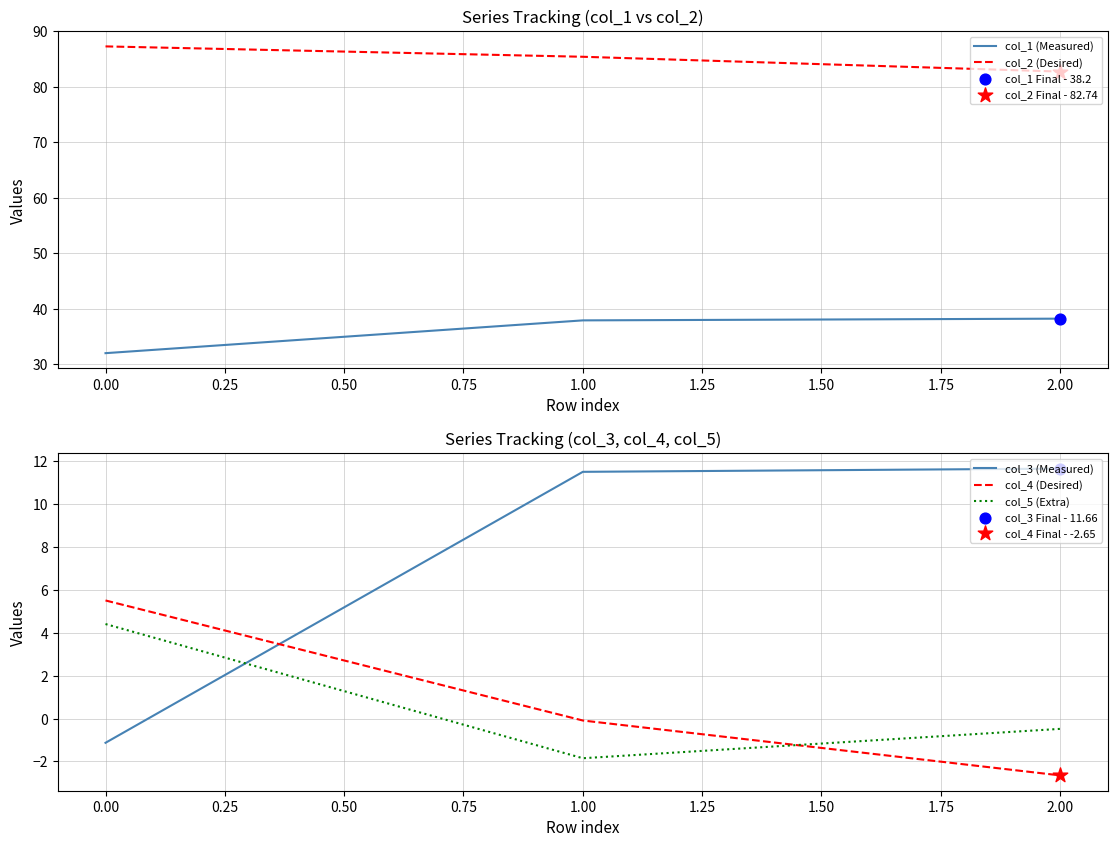

Which series contains the lowest Y value?

col_4 (Desired)